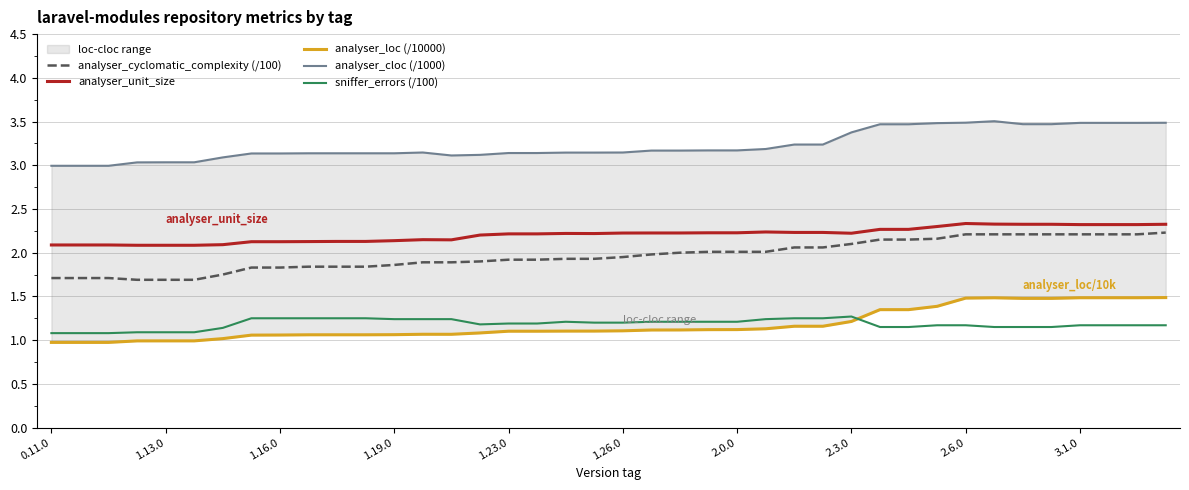

The value of sniffer_errors (/100) at 1.16.0 is 1.6. True or false?

False